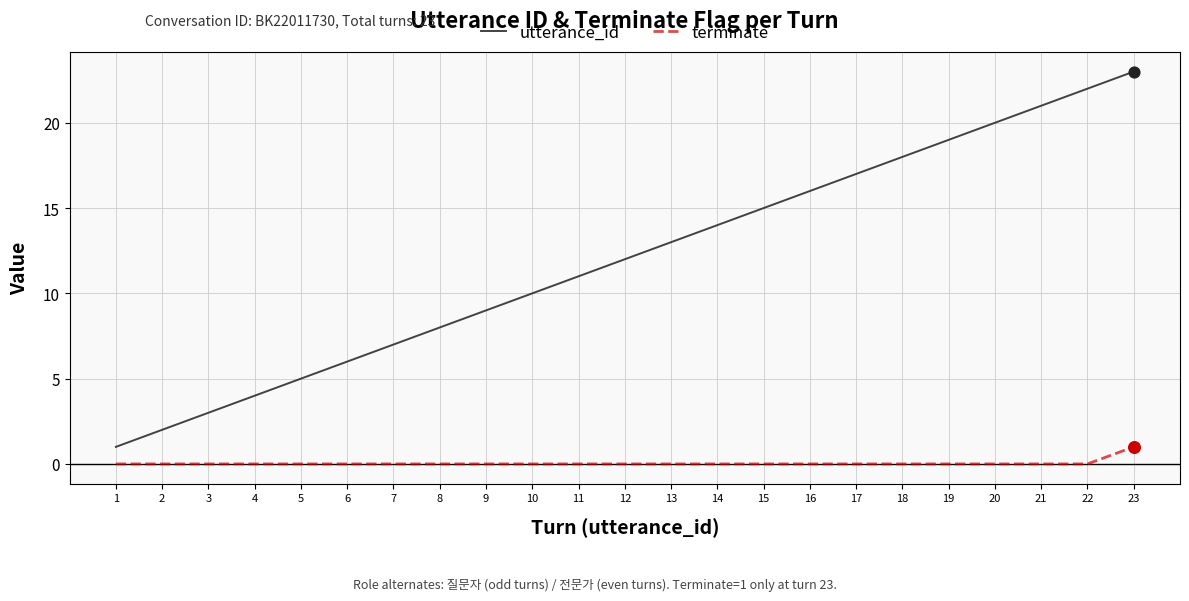

Which series has the largest total across all categories?

utterance_id